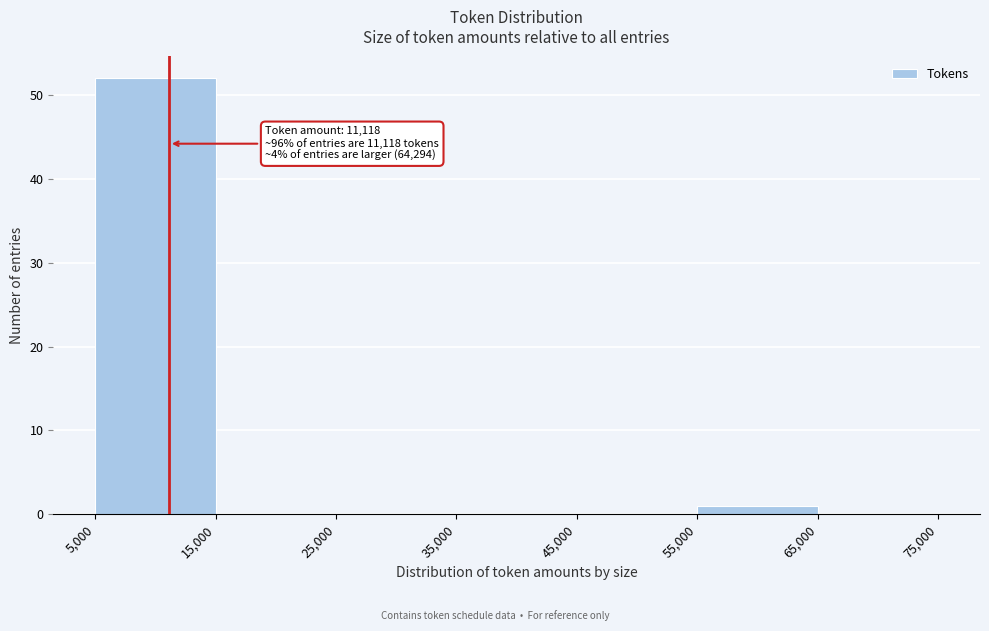

Which range on the x-axis has the tallest bar?

5,000 to 15,000